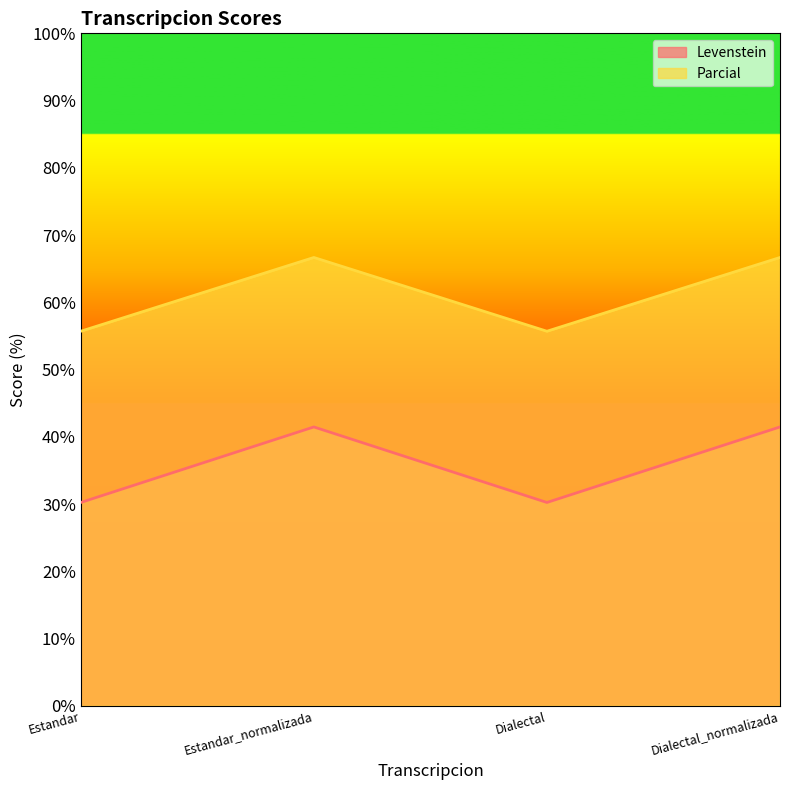

What is the label of the 1st point from the right?

Dialectal_normalizada